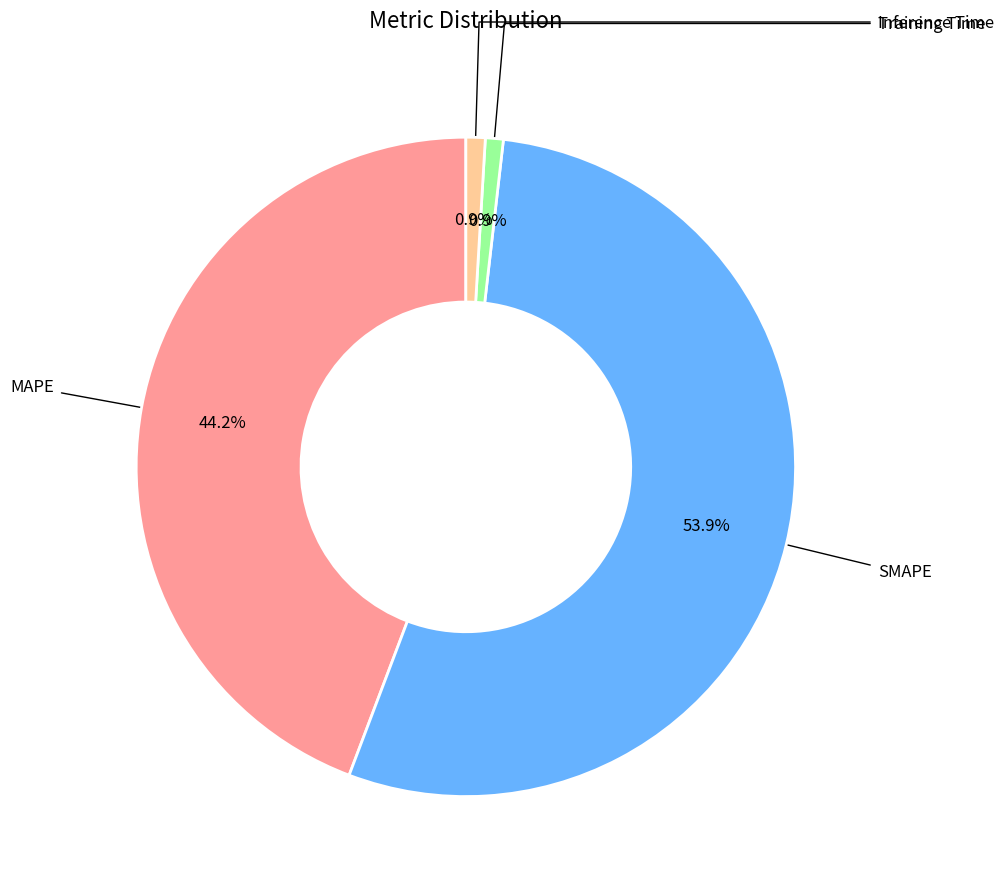

To the nearest percent, what is the difference between the largest and smallest slice percentages?

53%